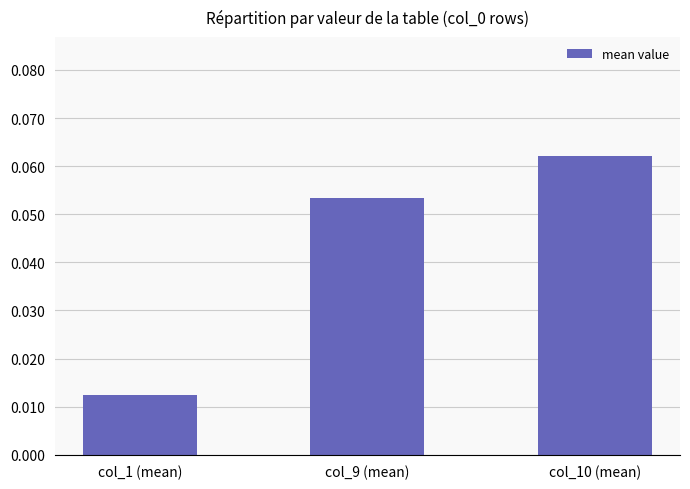

At which label is the value closest to 0?

col_1 (mean)